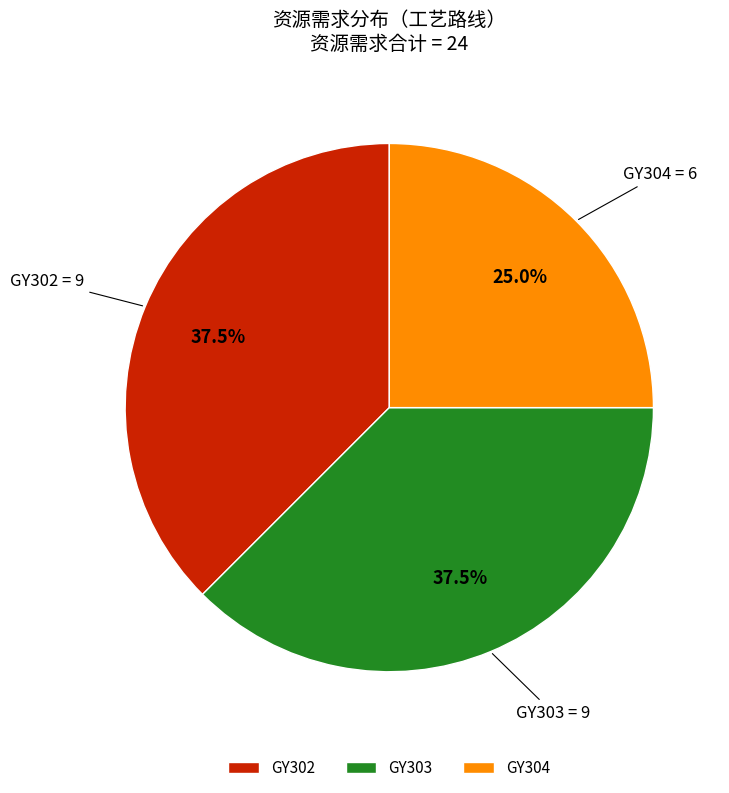

What percentage is the GY304 slice, to the nearest percent?

25%